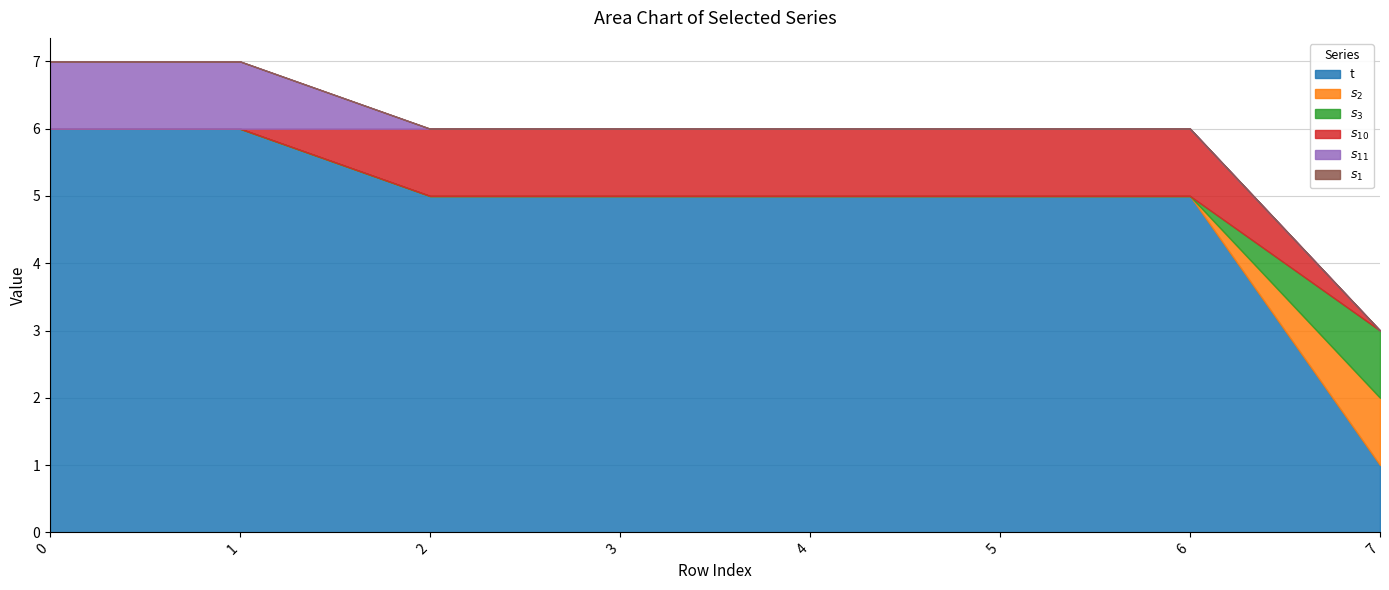

What is the spread (max minus min) of values at 3?

5